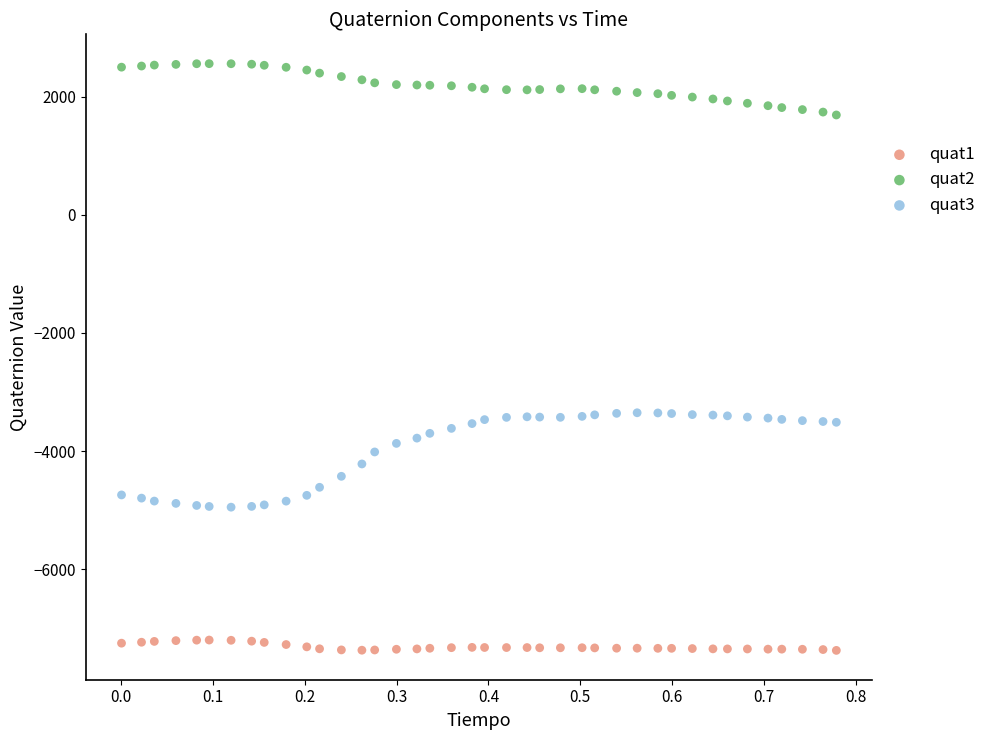

Which series reaches the maximum Y coordinate?

quat2